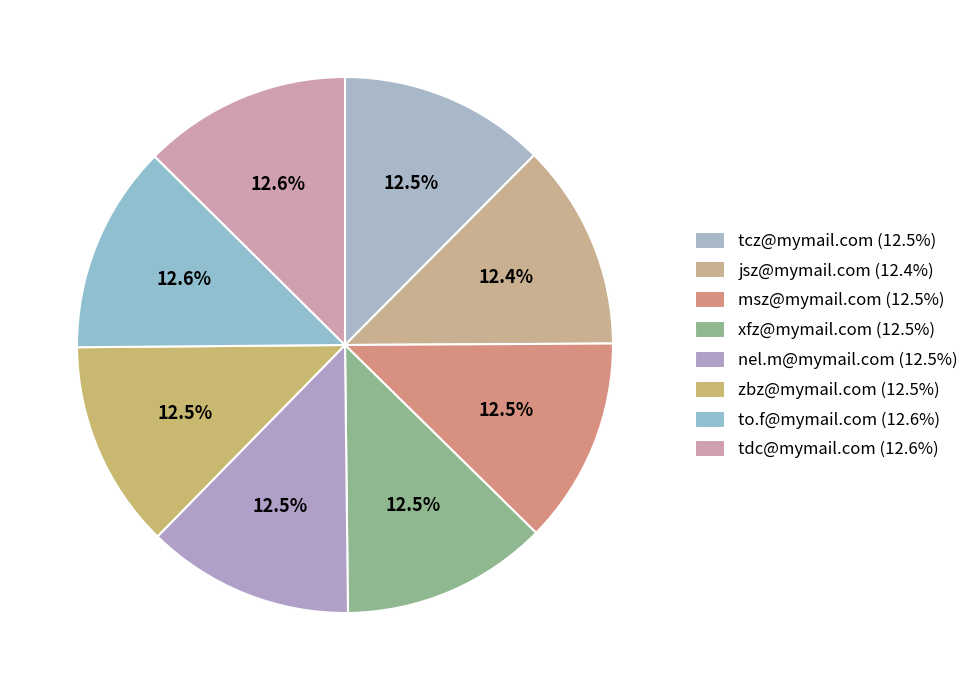

Does msz@mymail.com account for over 50% of the chart?

No